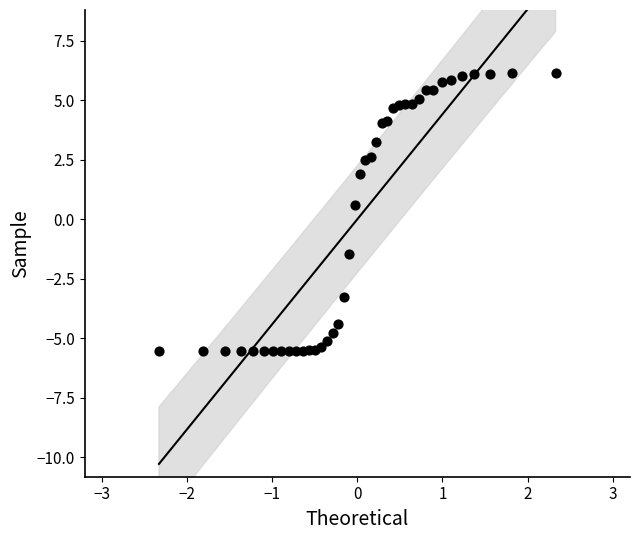

What Y value in the scatter plot is closest to 0?

0.6